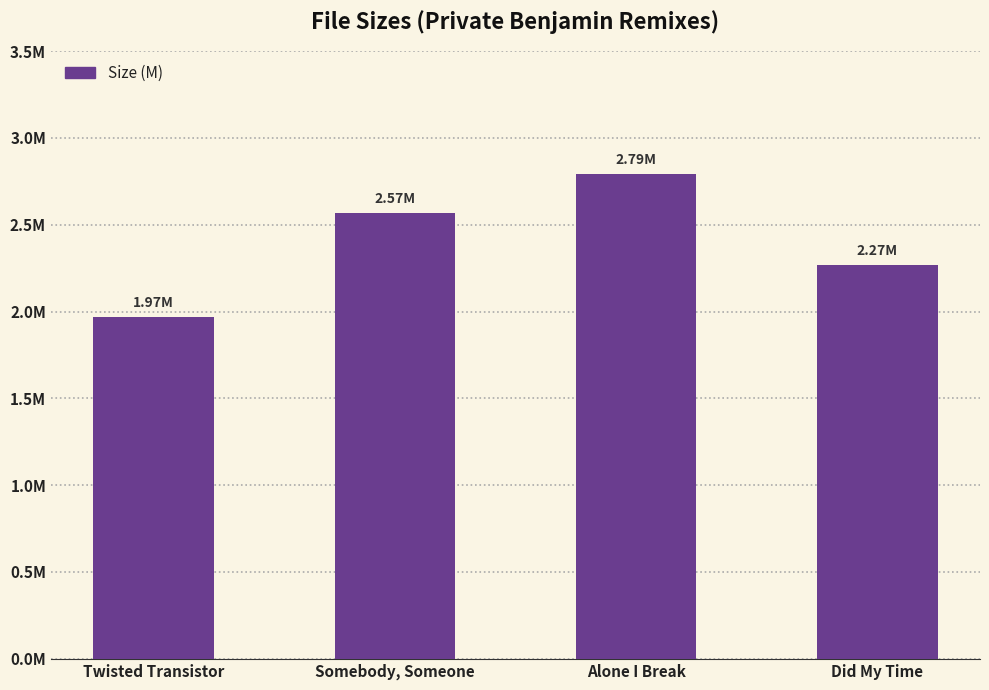

Are the bars horizontal?

No